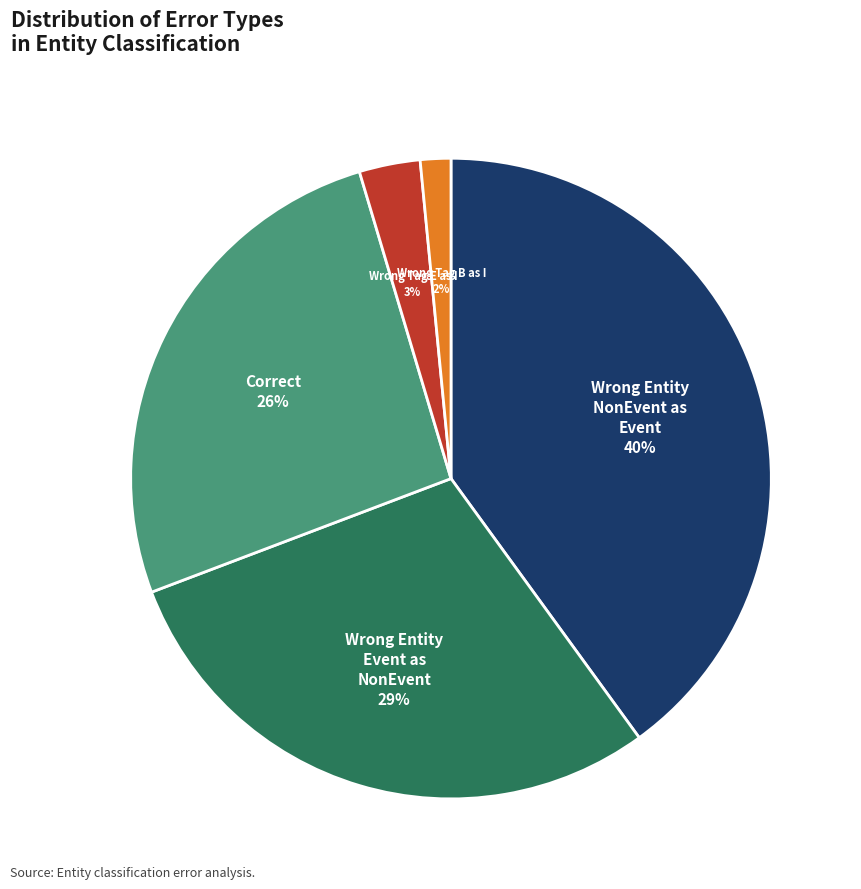

Count the number of slices in the pie.

5